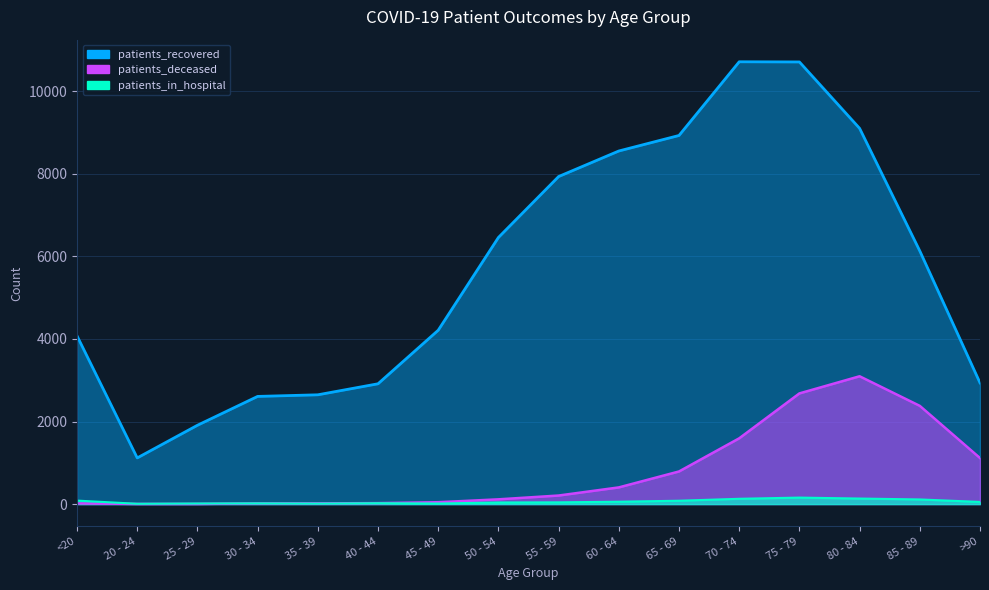

What position from the left is 70 - 74?

12